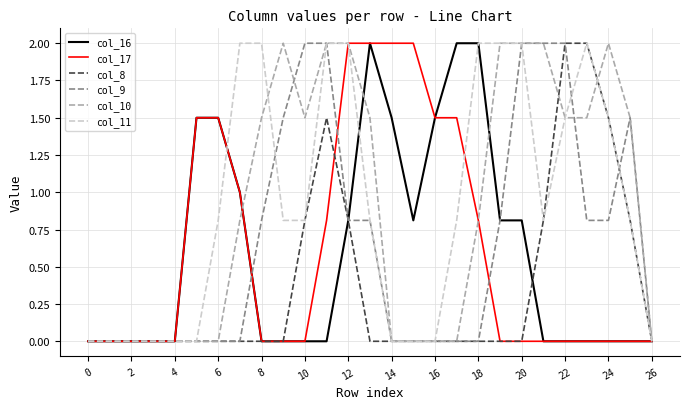

What is the maximum value shown in the chart?

2.0